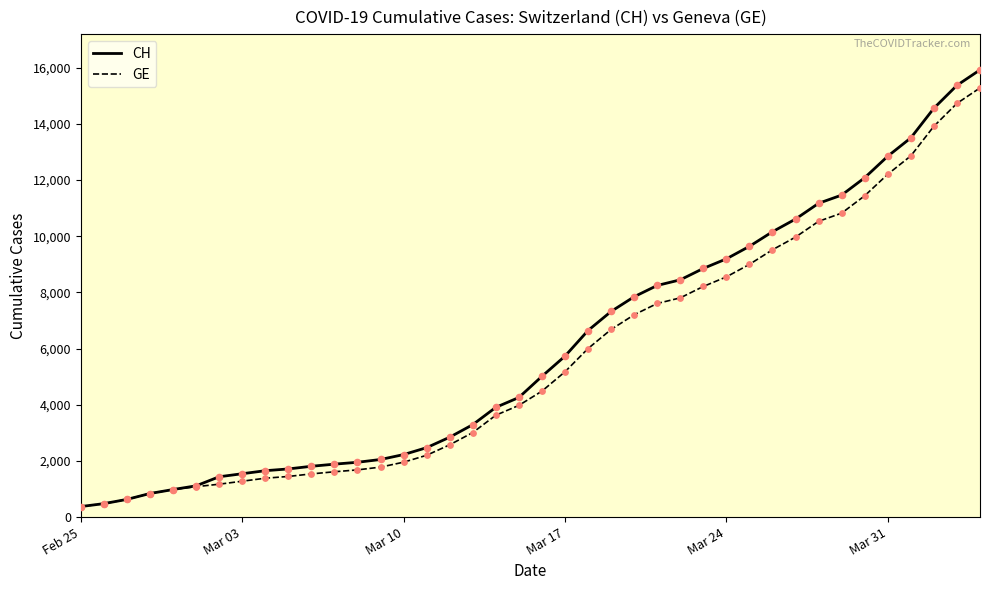

What are all the series names shown in the legend?

CH, GE